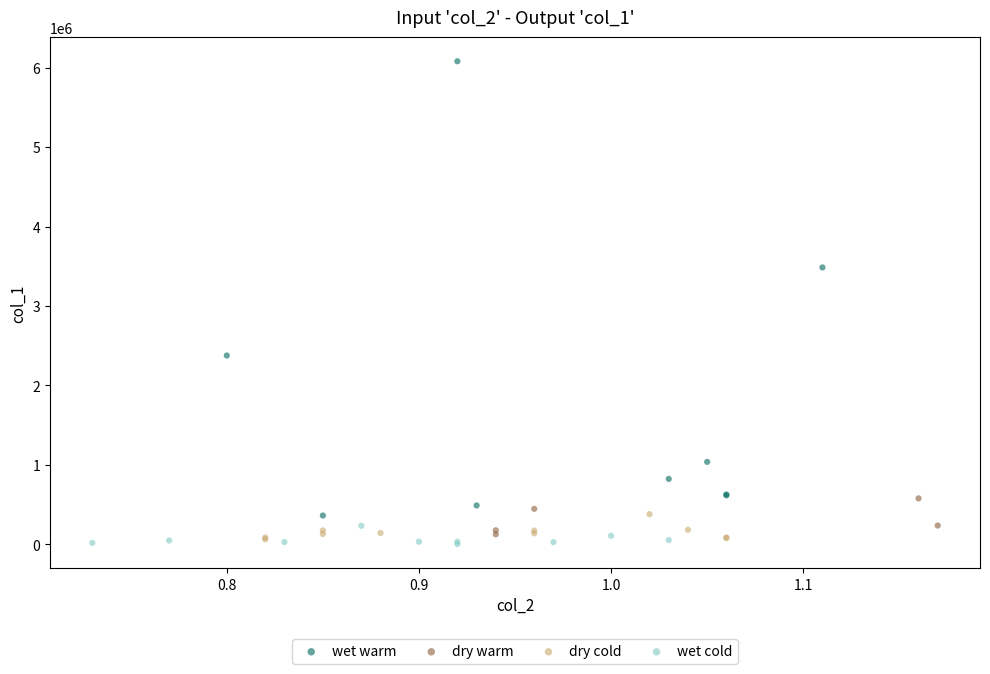

Which series reaches the maximum Y coordinate?

wet warm